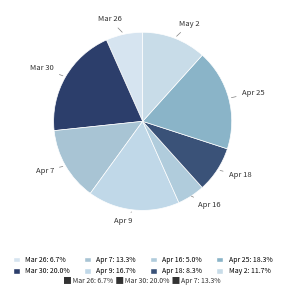

How many slices are in this pie chart?

8